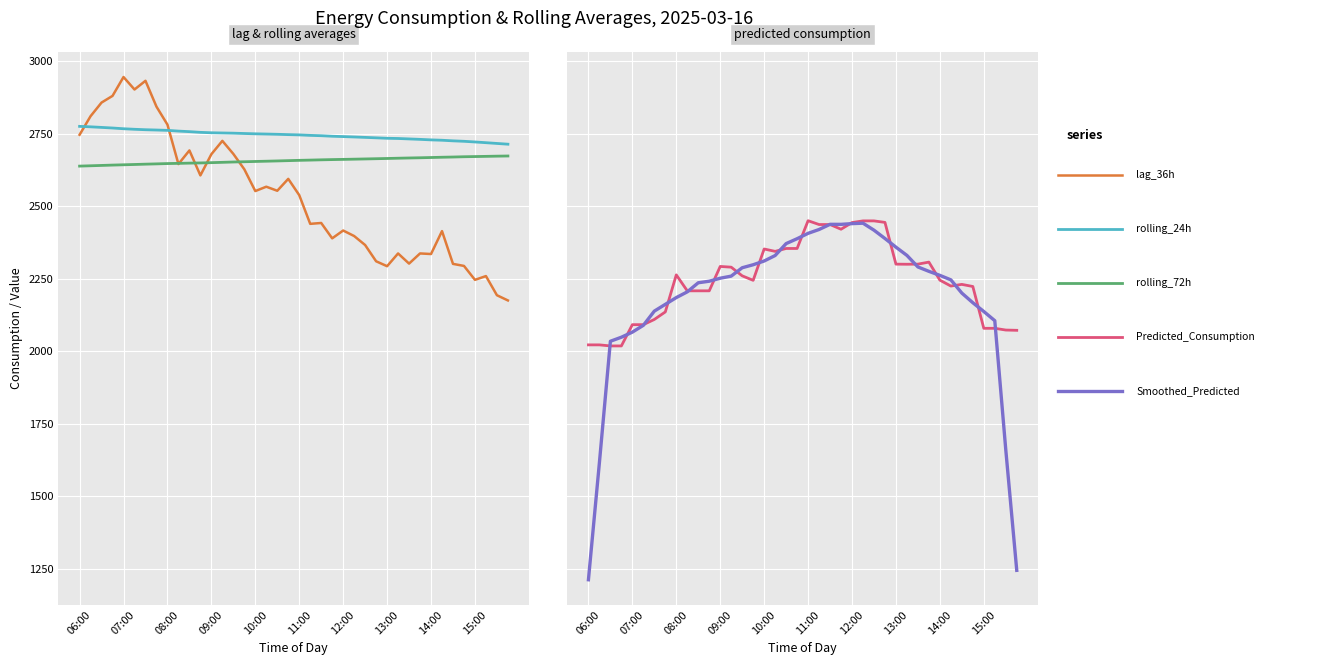

At how many categories does at least one series exceed 2910?

2